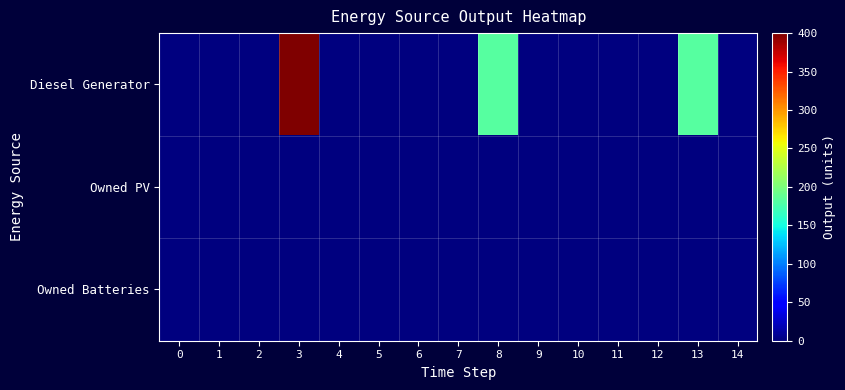

Which series has the largest total across all categories?

Diesel Generator